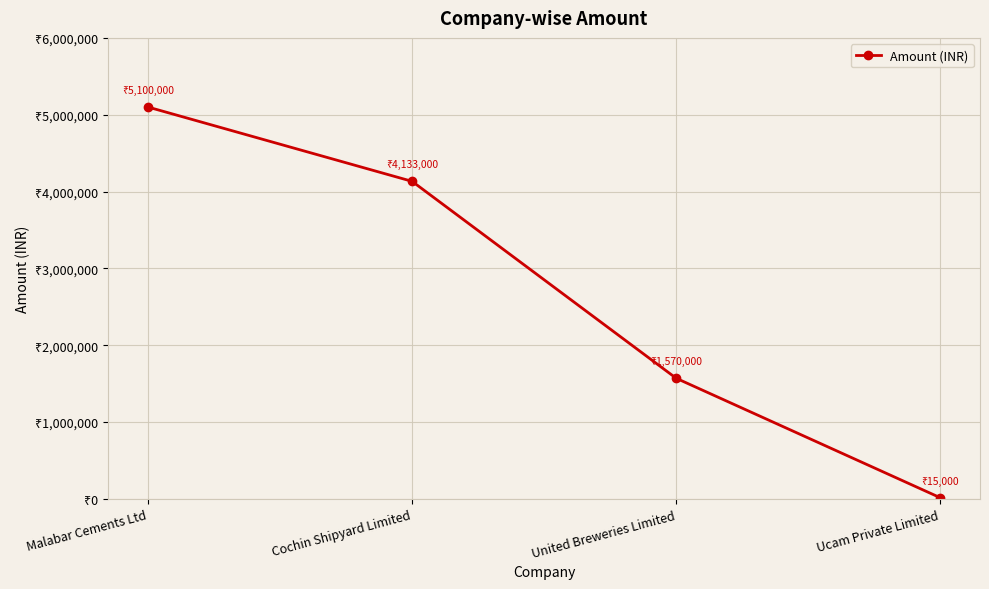

What is the value of the 2nd point from the left?

4133000